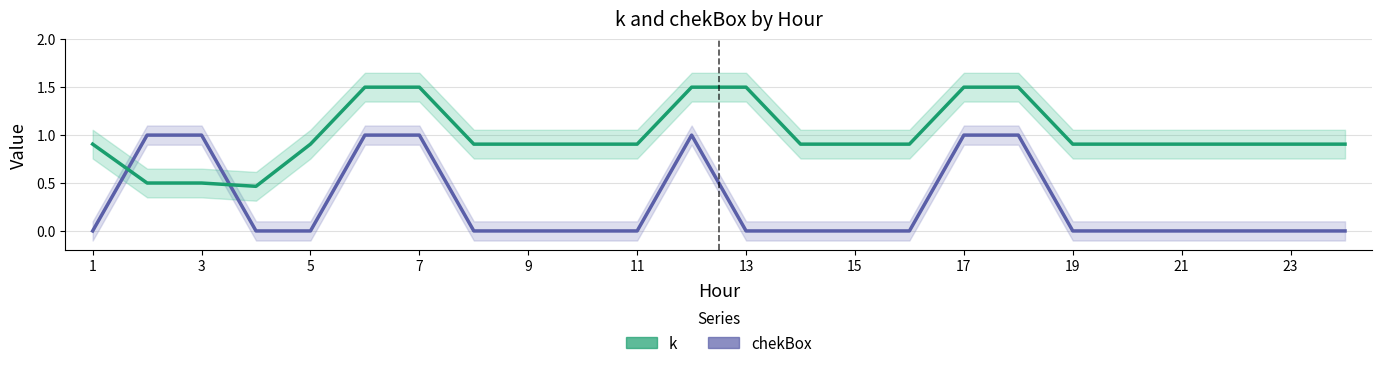

At 23, list the series in order from largest to smallest.

k, chekBox